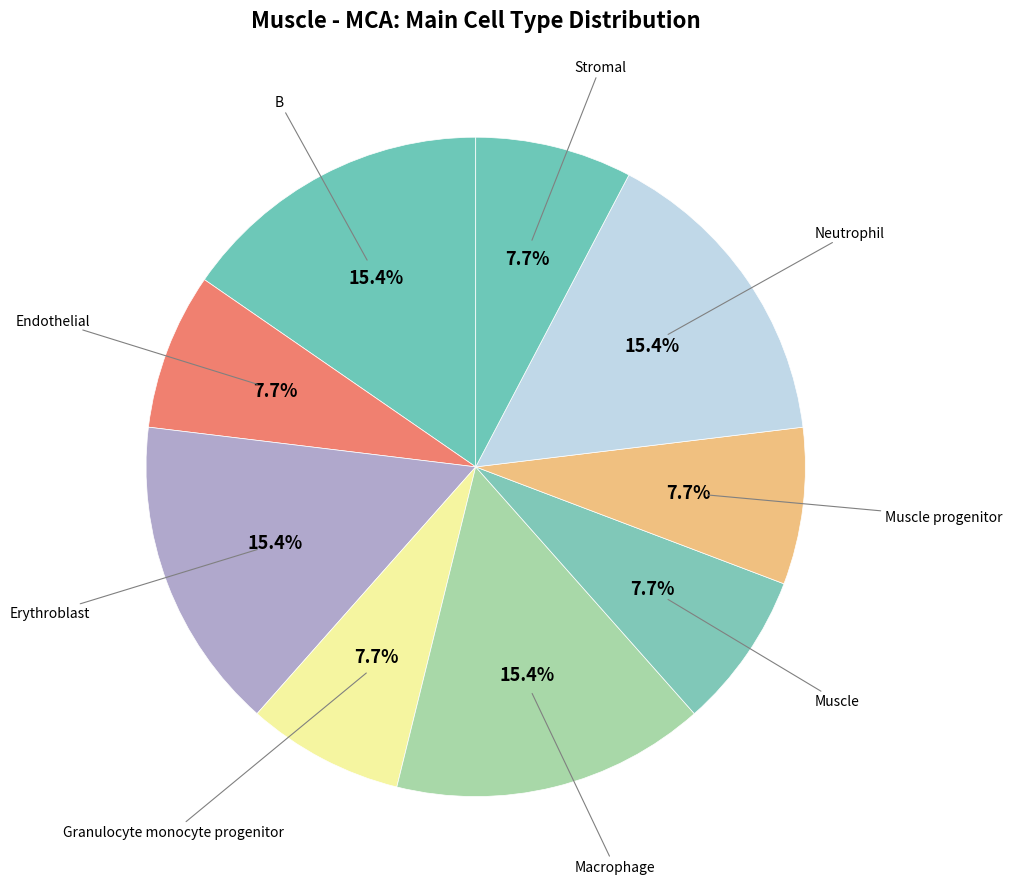

Is the sum of Macrophage and Granulocyte monocyte progenitor greater than half?

No